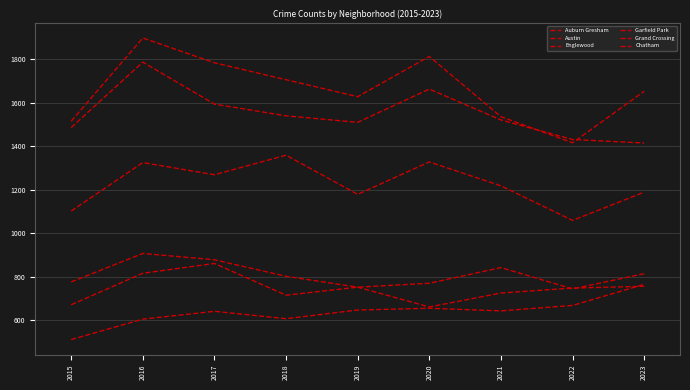

What value does the Englewood series have at 2016, to the nearest 50?

1800